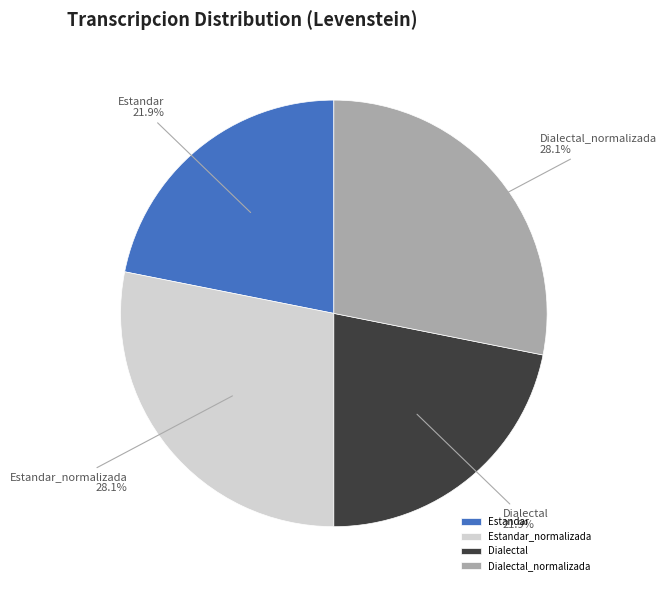

Does Estandar_normalizada represent more than half of the total?

No